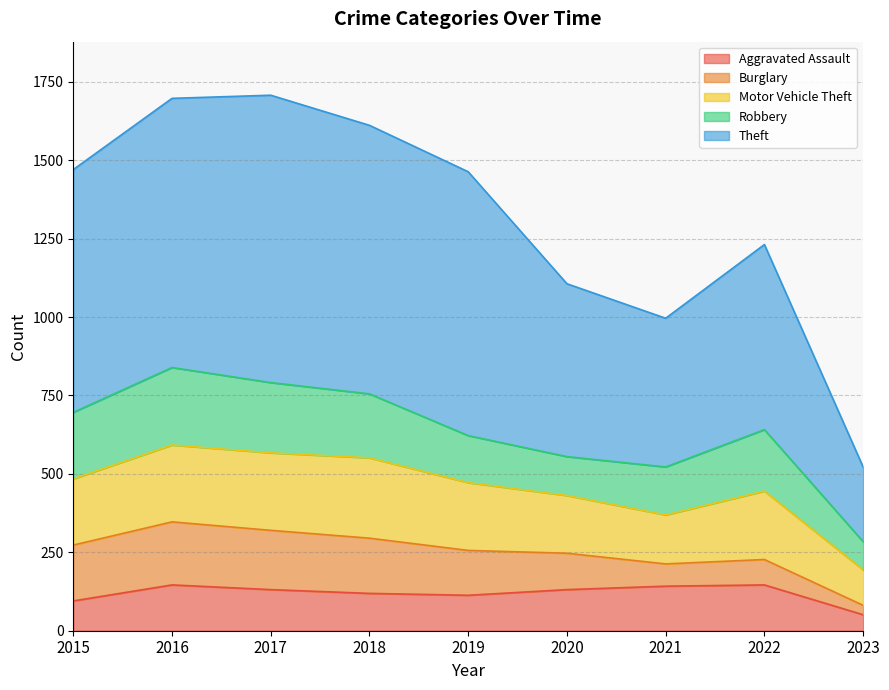

Which series ends up on top after the final intersection of Burglary and Aggravated Assault?

Aggravated Assault